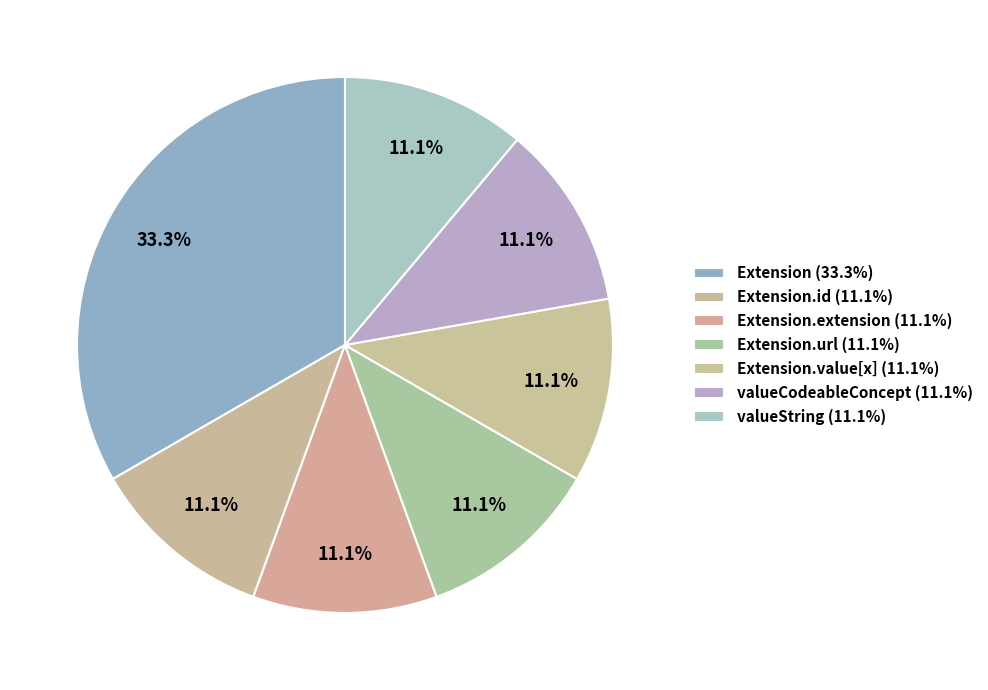

How many slices are in this pie chart?

7